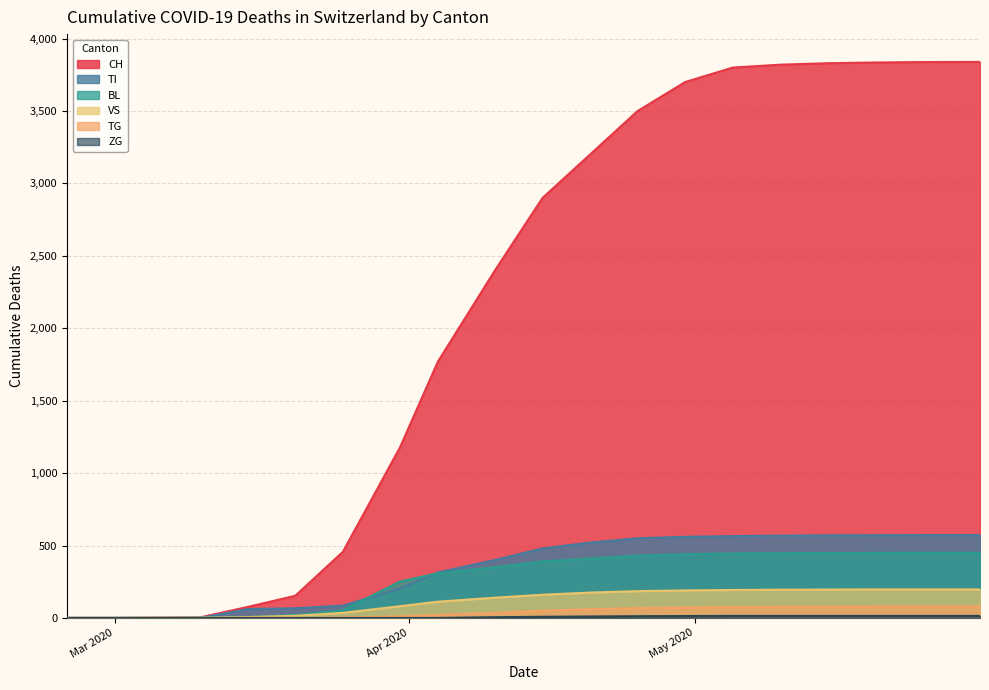

What is the maximum value shown in the chart?

3839